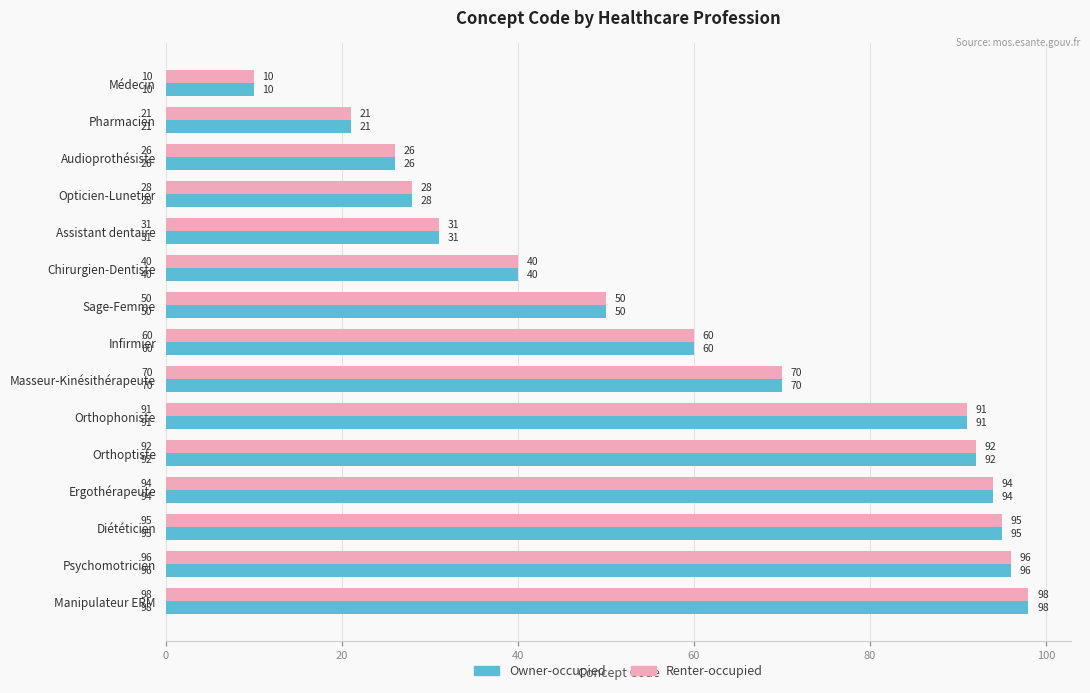

What is the average value of the Owner-occupied series?

60